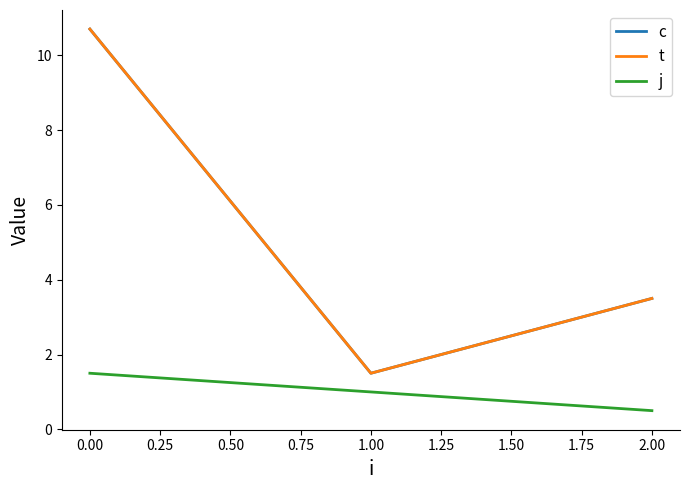

Is this an area chart (filled region under the line)?

No